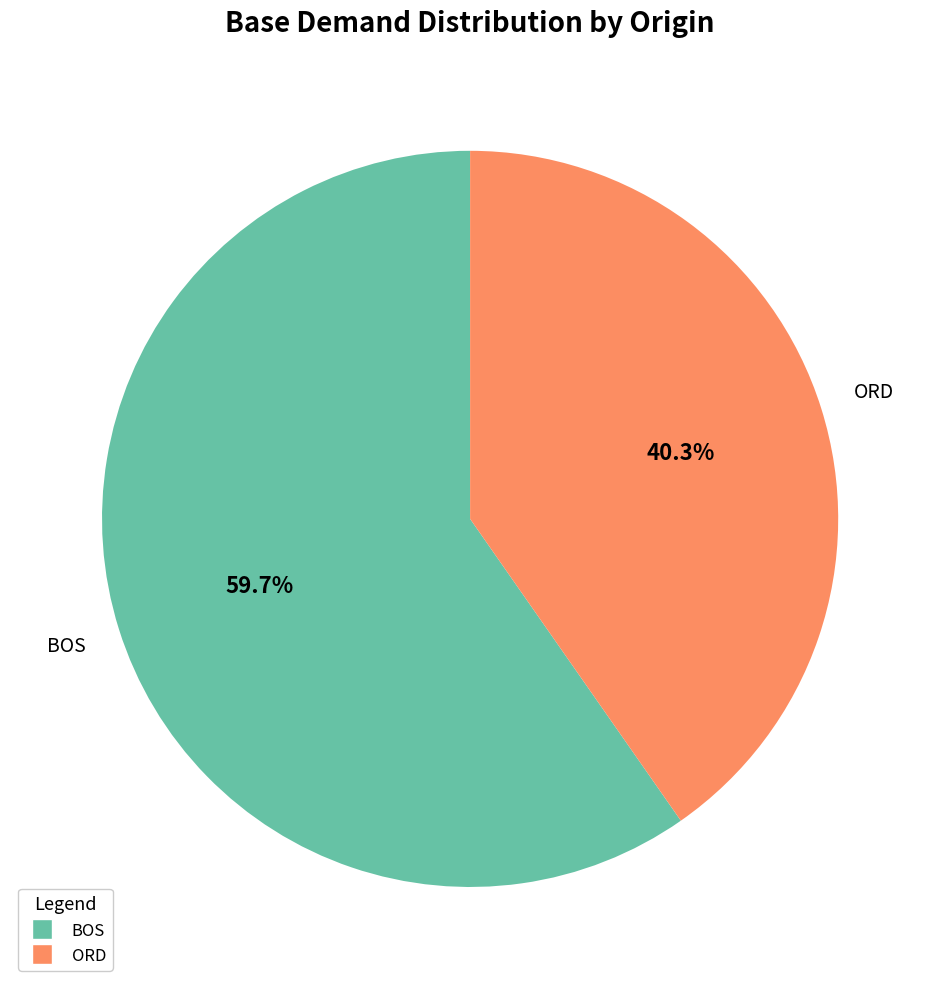

Is there any slice that represents more than half of the pie?

Yes